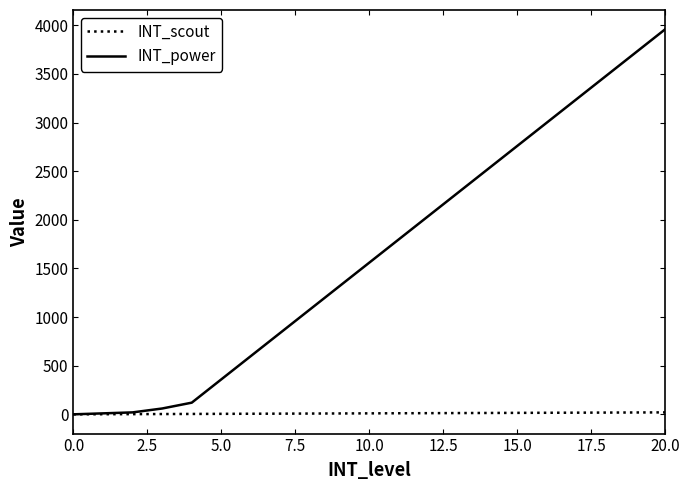

List the series in order of their overall mean, highest first.

INT_power, INT_scout